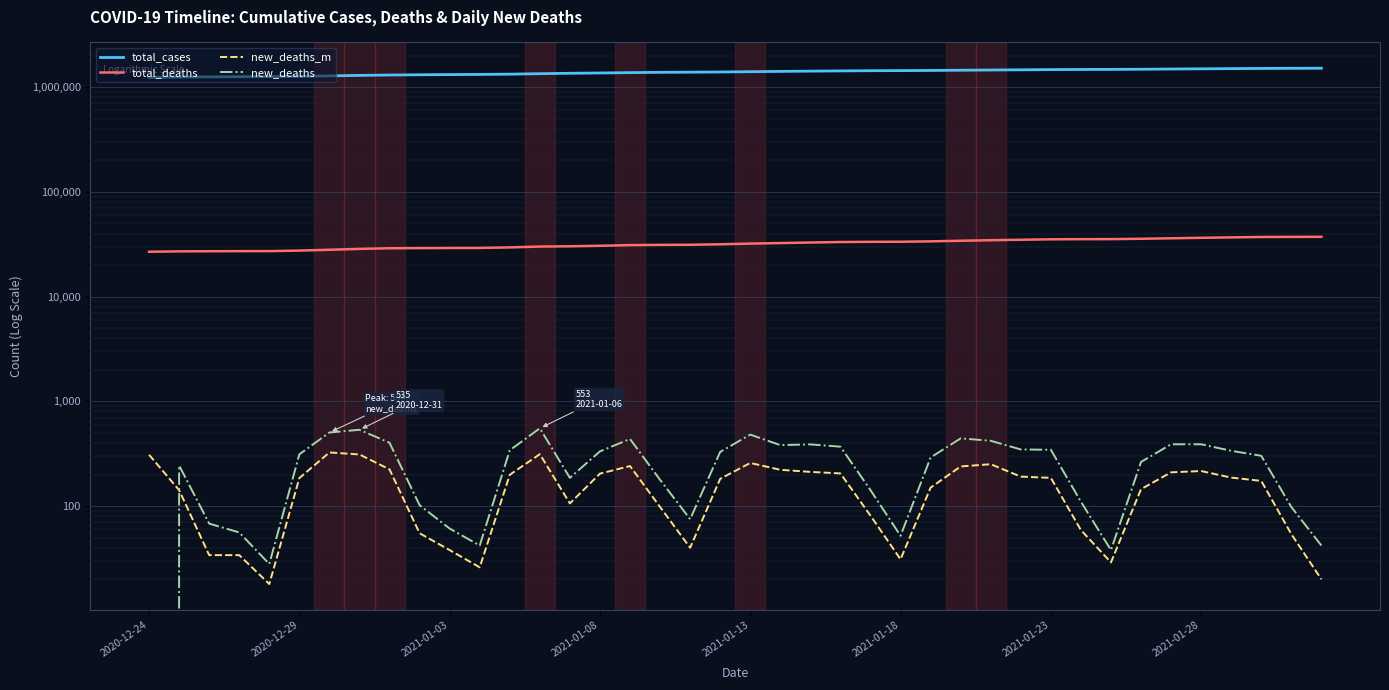

At which category is the sum across all series the highest?

39